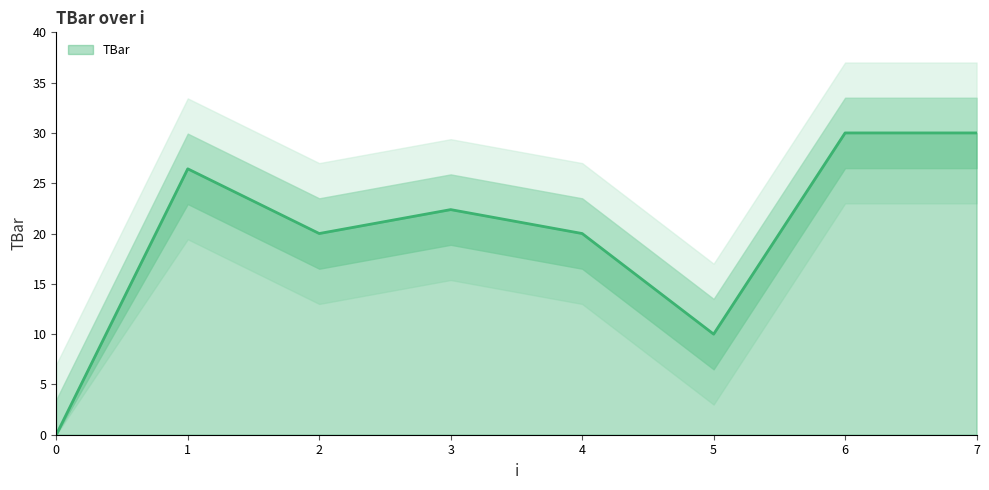

How many data points are less than 22?

4